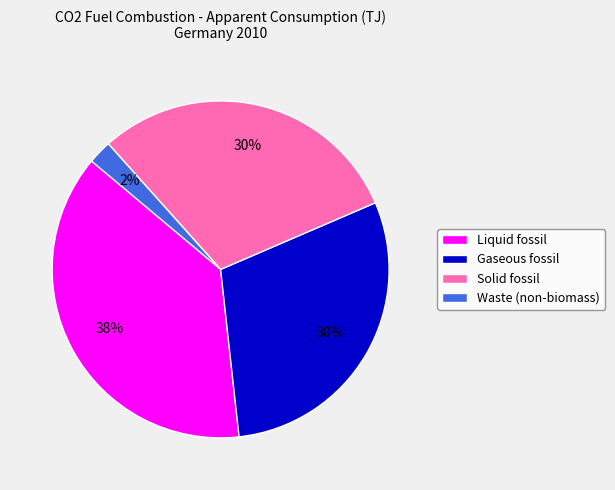

Do Solid fossil and Gaseous fossil together represent more than half of the pie?

Yes